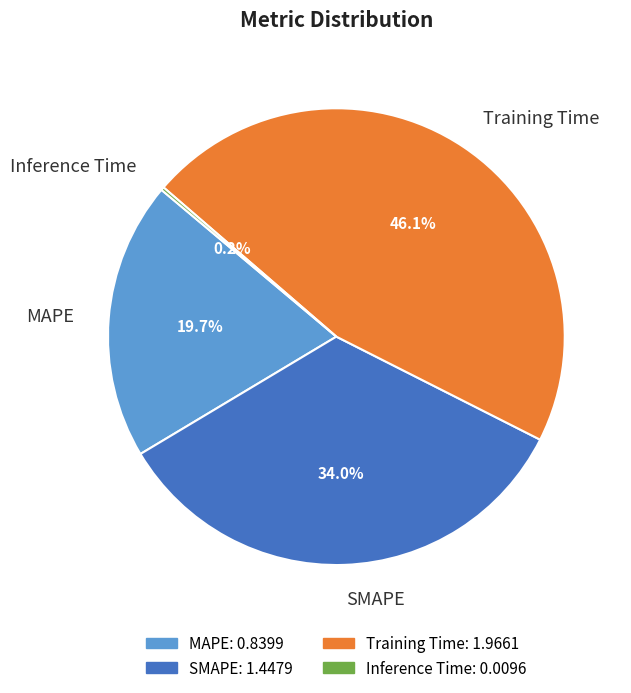

Is MAPE the majority of the pie?

No